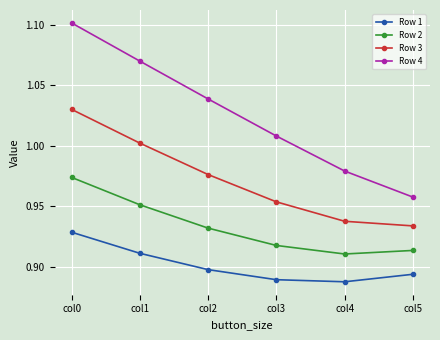

Which series changed the most between col1 and col4?

Row 4